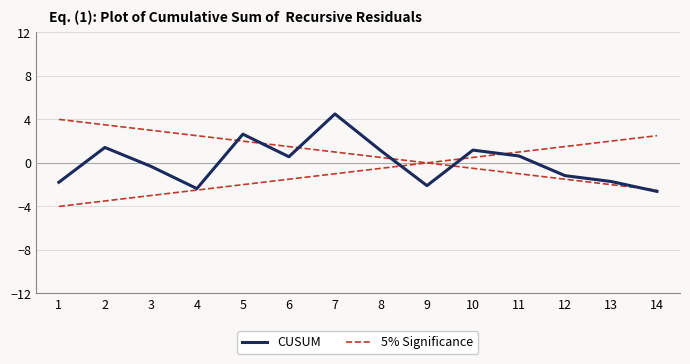

What are all the series names shown in the legend?

CUSUM, 5% Significance